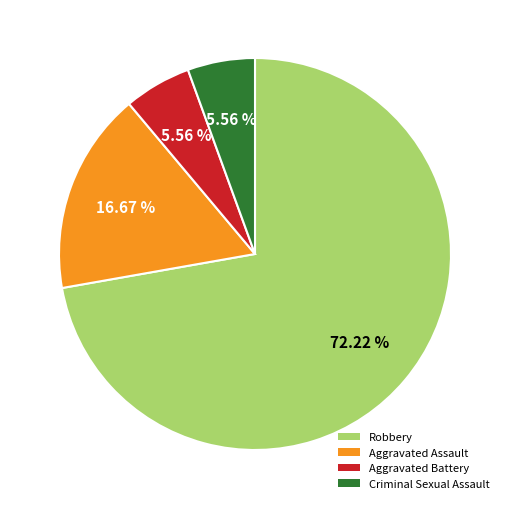

Approximately how many times larger is the value at Aggravated Assault compared to Criminal Sexual Assault?

3.0